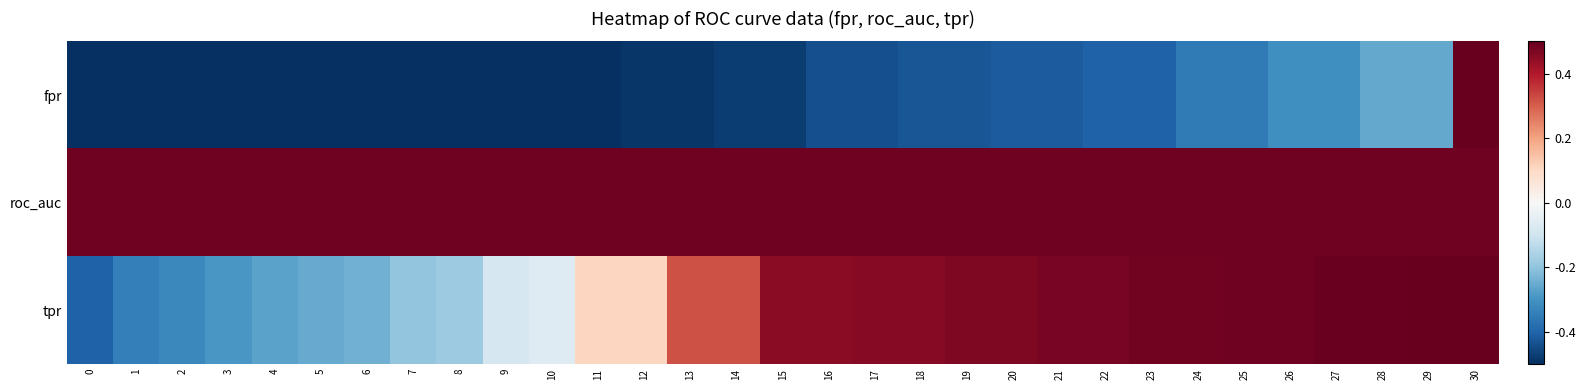

How many data points does each series have?

31